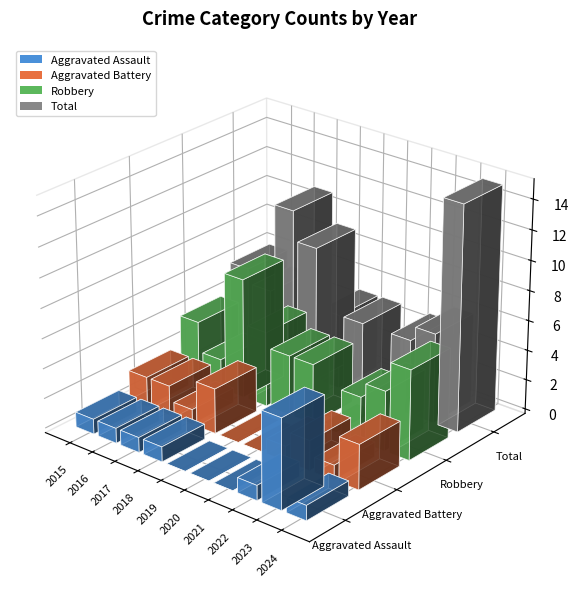

Where does the Total series first go above 6?

2017